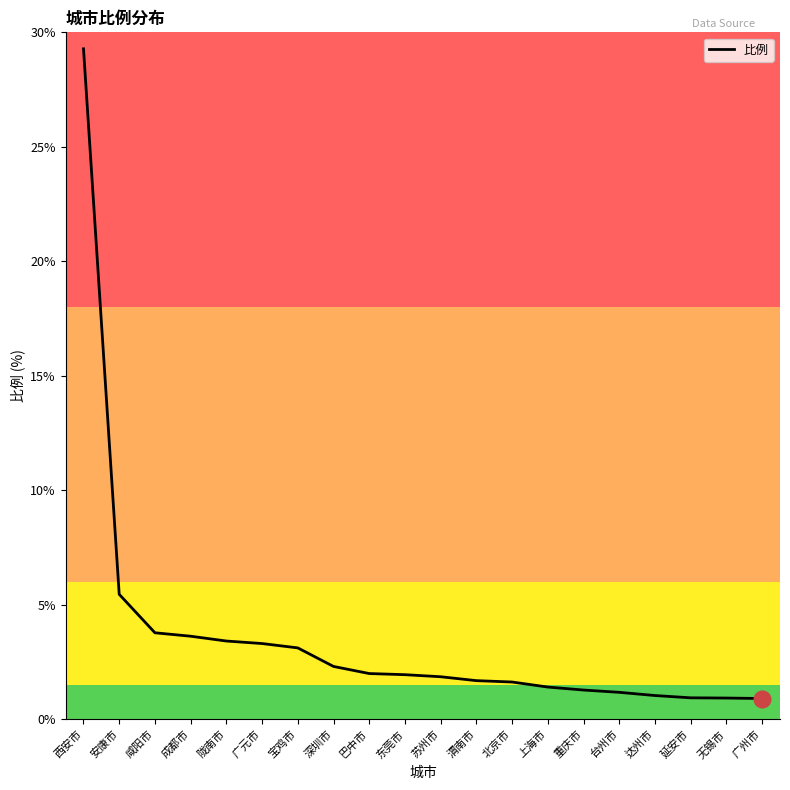

At which label is the value closest to 15?

安康市